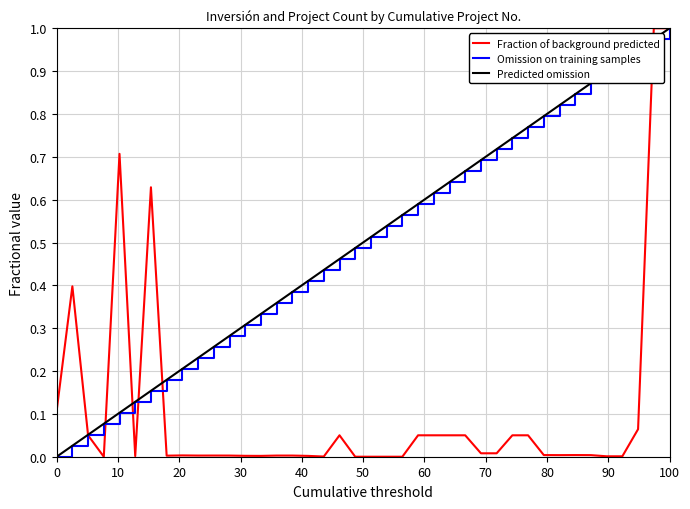

What is the maximum value shown in the chart?

1.0